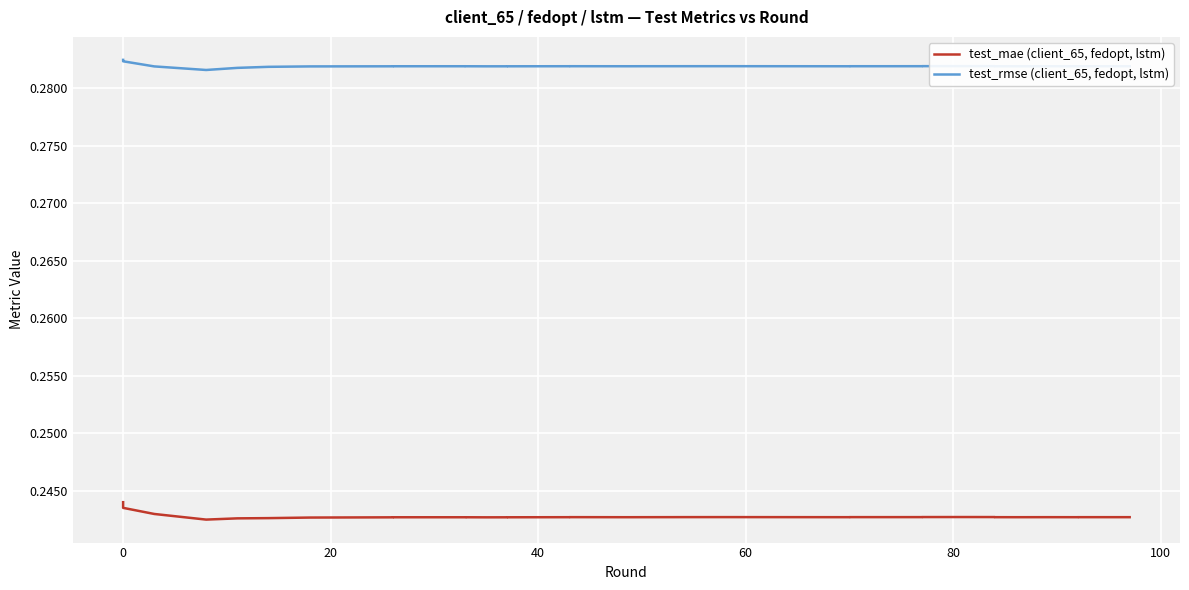

Is the value of test_mae (client_65, fedopt, lstm) at 23 greater than the value of test_rmse (client_65, fedopt, lstm) at 40?

No